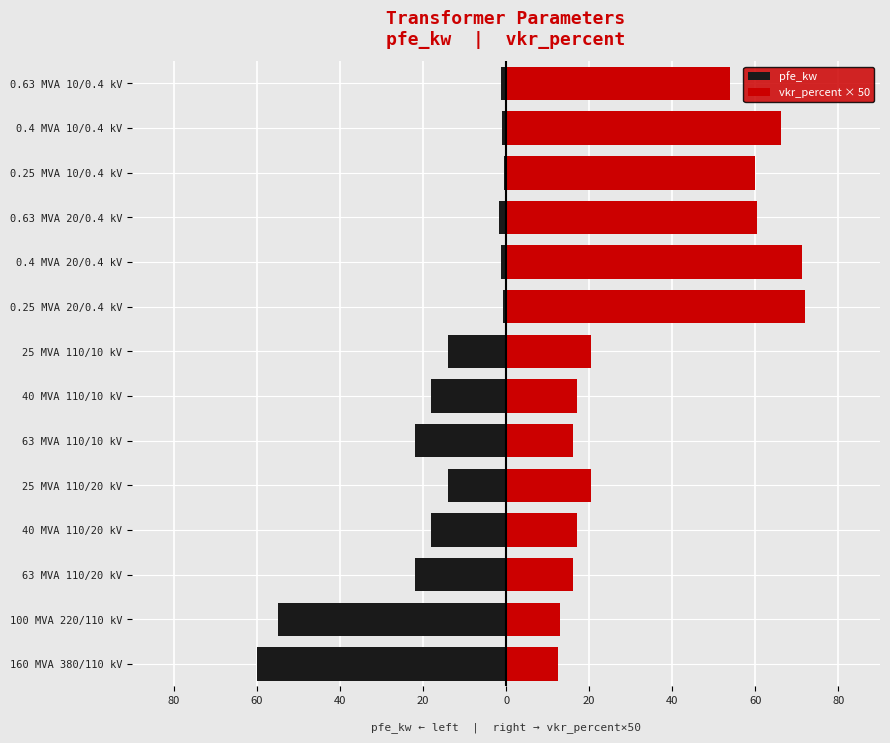

Reading left to right, what are all the values shown in this chart?

pfe_kw: -60.0	-55.0	-22.0	-18.0	-14.0	-22.0	-18.0	-14.0	-0.8	-1.4	-1.6	-0.6	-0.9	-1.2
vkr_percent × 50: 12.5	13.0	16.0	17.0	20.5	16.0	17.0	20.5	72.0	71.2	60.3	60.0	66.2	54.0